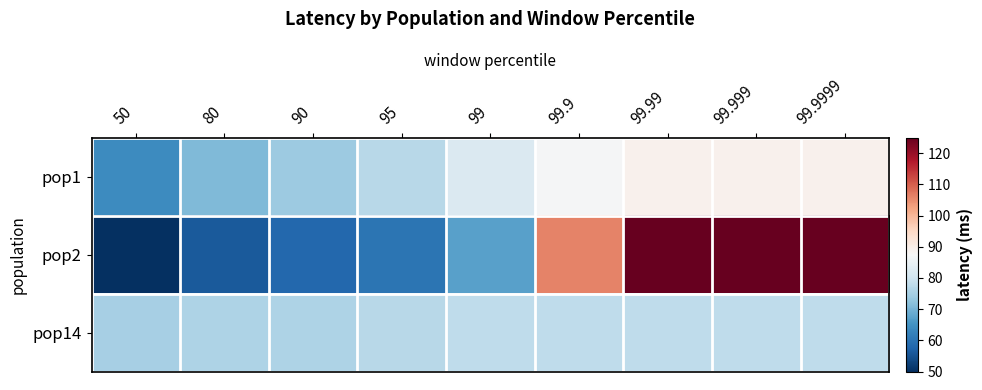

What is the total value across all series at 99.9?

271